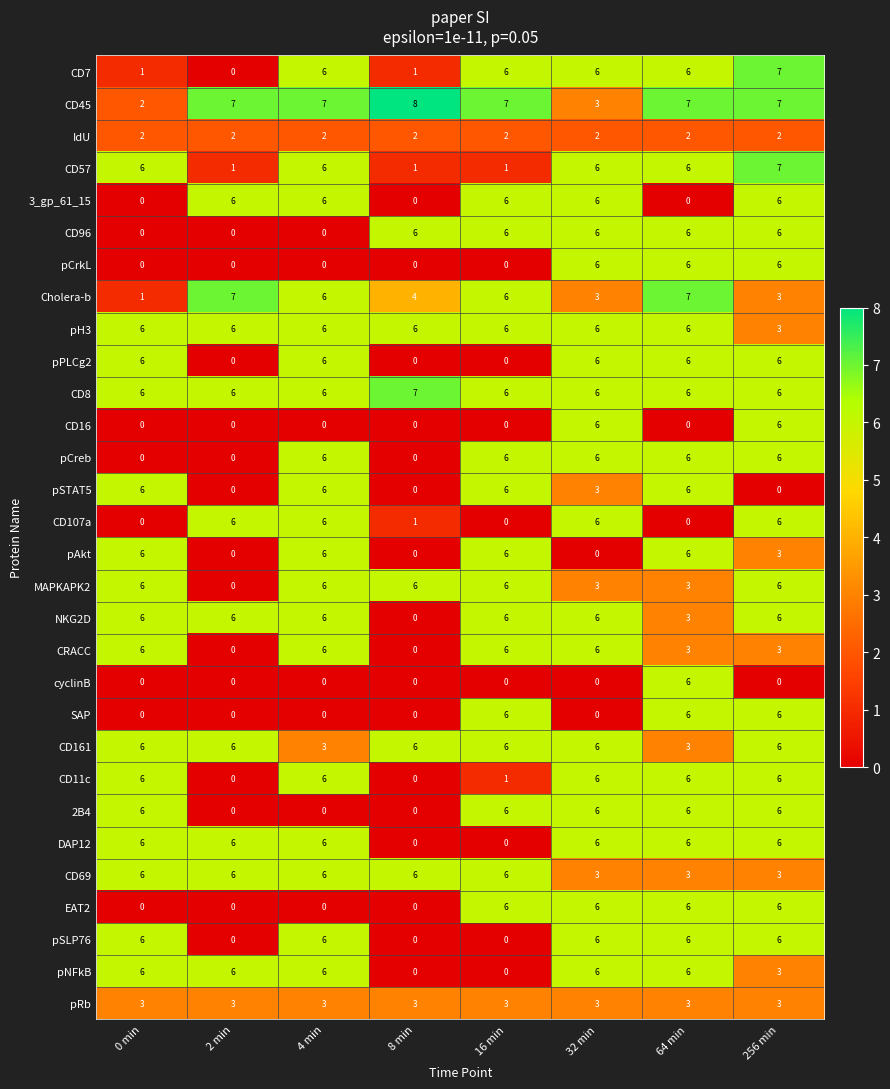

What is the total value across all series at 8 min?

57